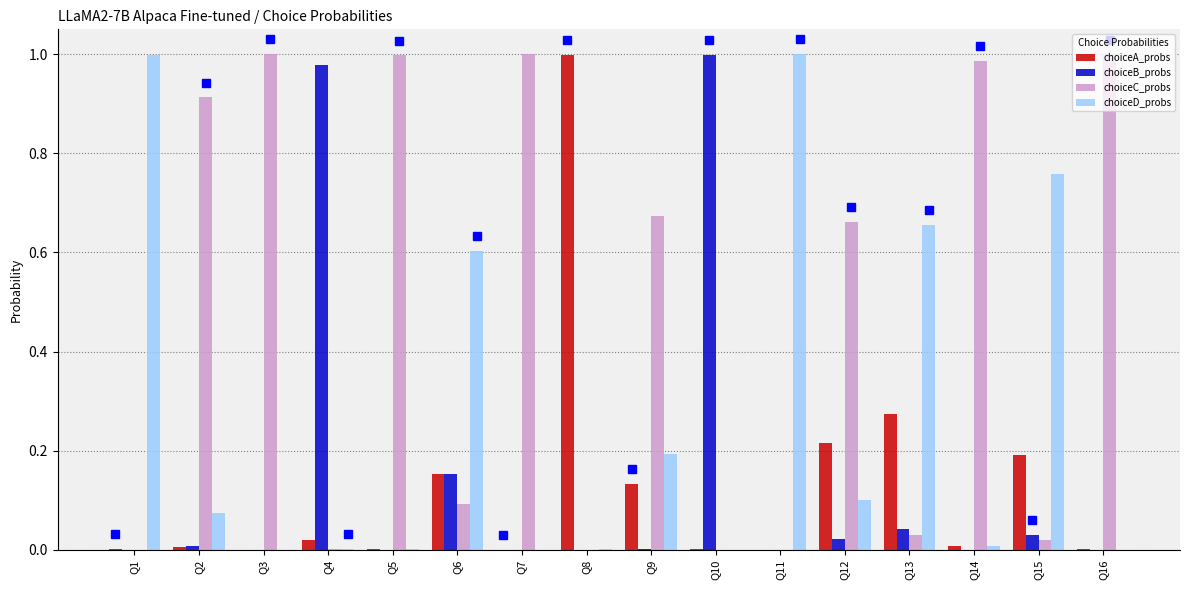

The choiceA_probs series shows 0.1 at Q6. True or false?

False